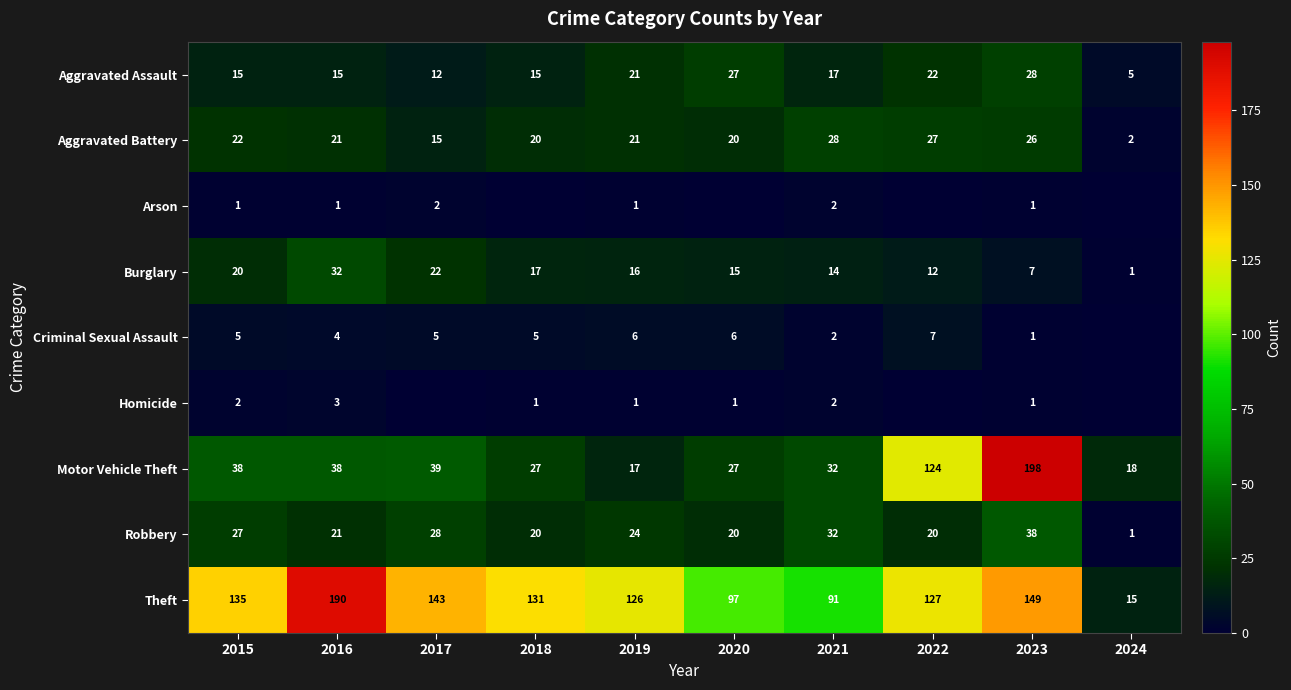

Which category has the highest value across all series?

2023